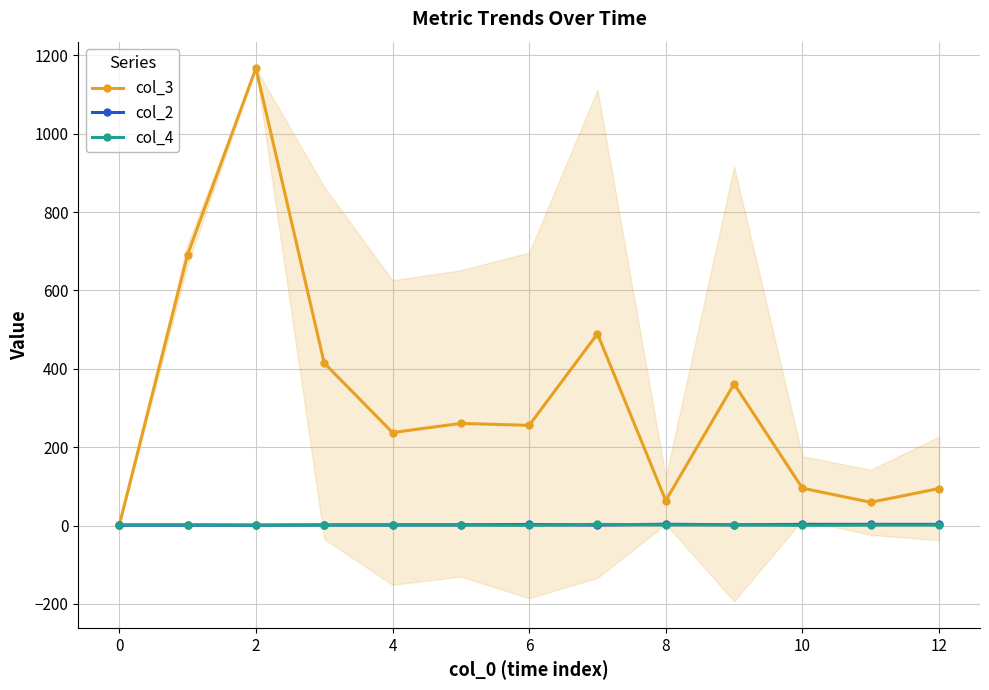

Which category has the lowest value in the col_3 series?

0